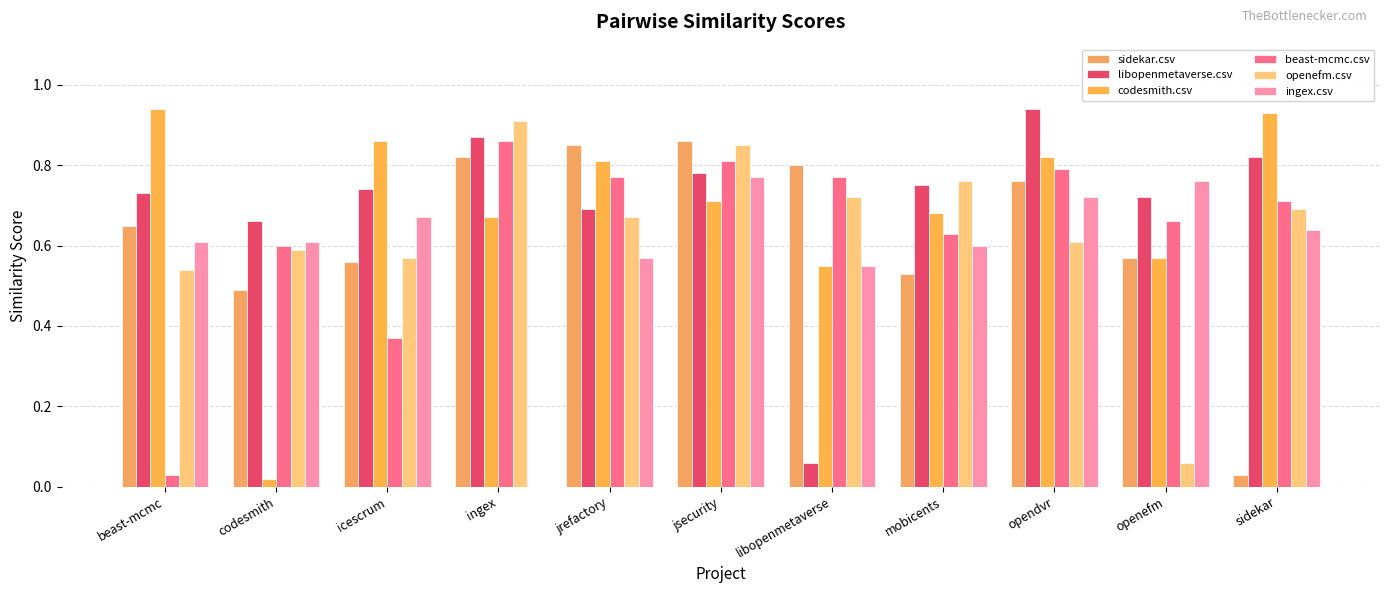

What is the difference between the maximum and minimum values in the openefm.csv series?

0.9